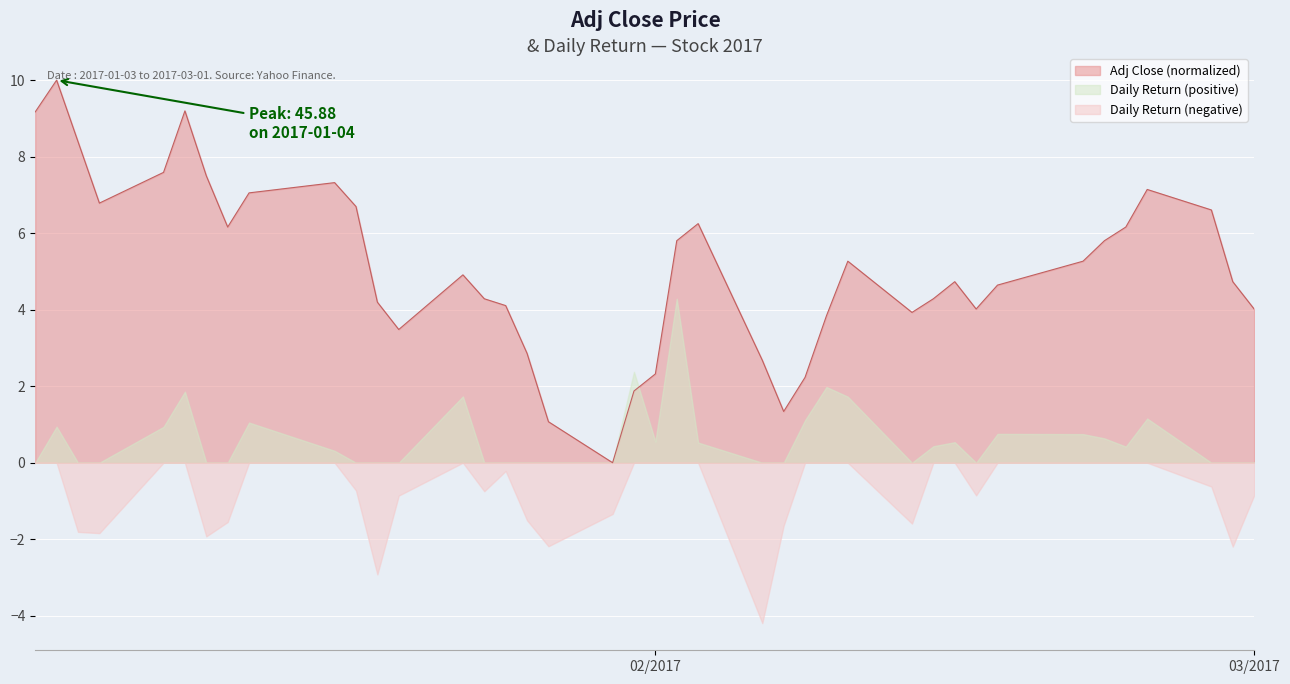

True or false: Daily Return (negative) and Adj Close (normalized) cross at least once.

False